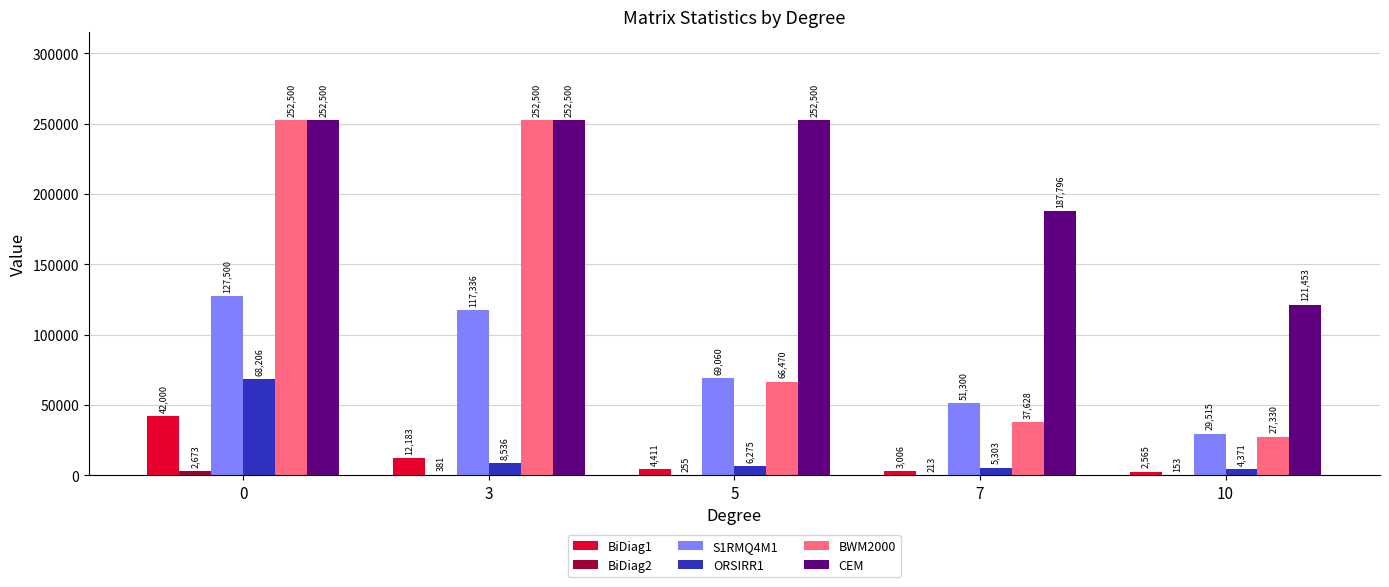

What is the total value across all series at 0?

745379